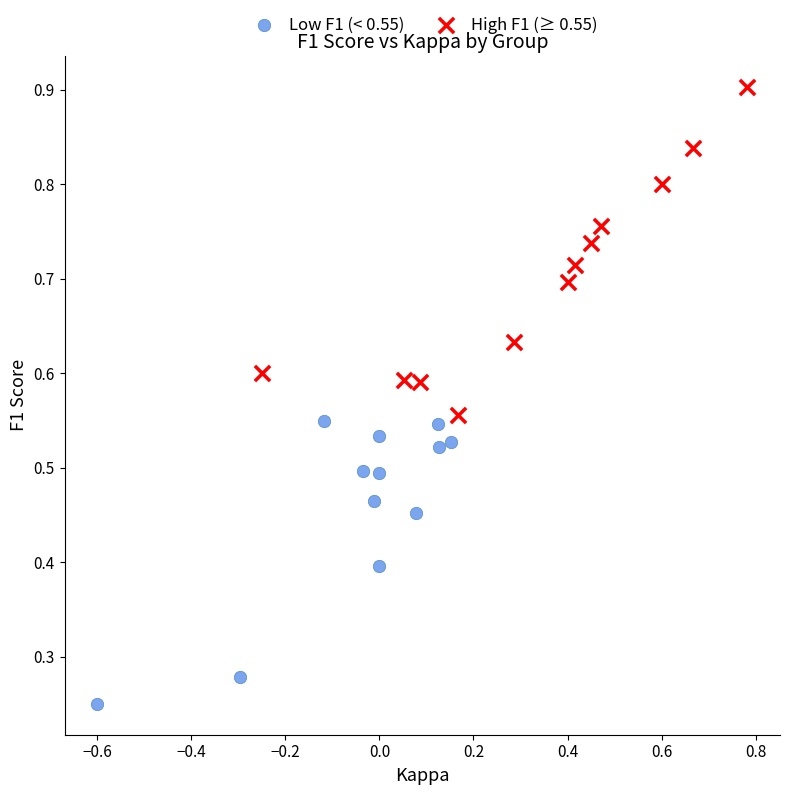

Which series reaches the minimum Y coordinate?

Low F1 (< 0.55)